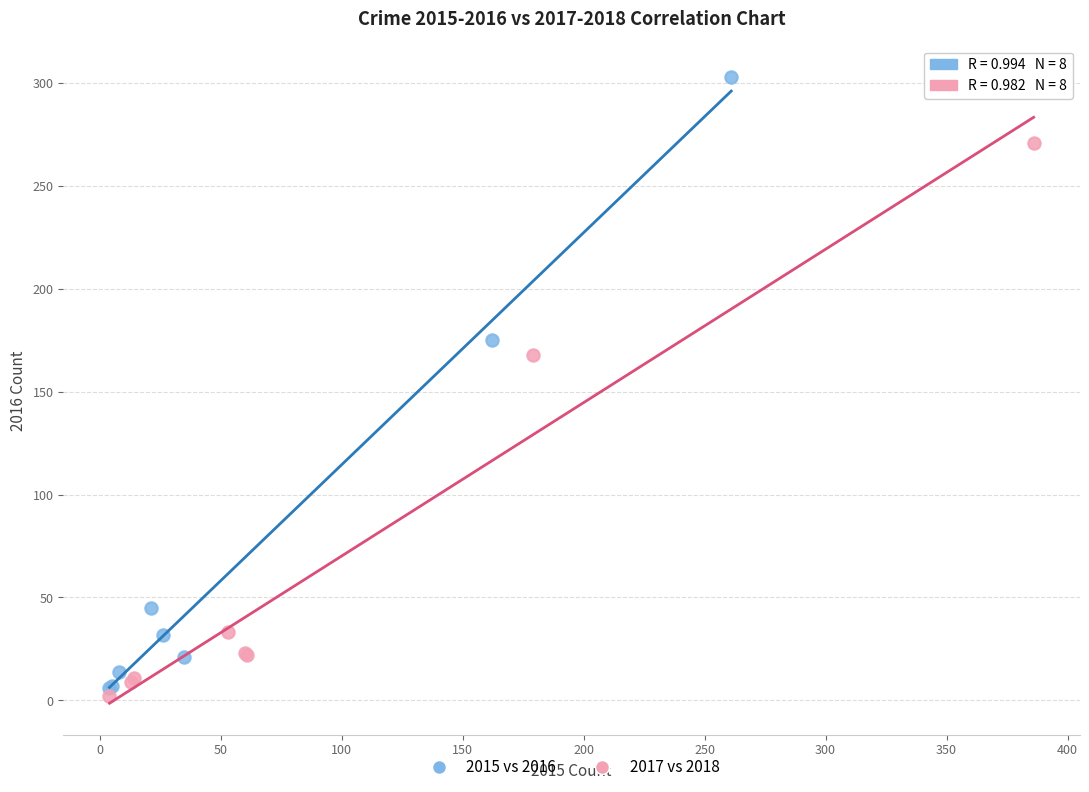

Which series contains the highest Y value?

2015 vs 2016